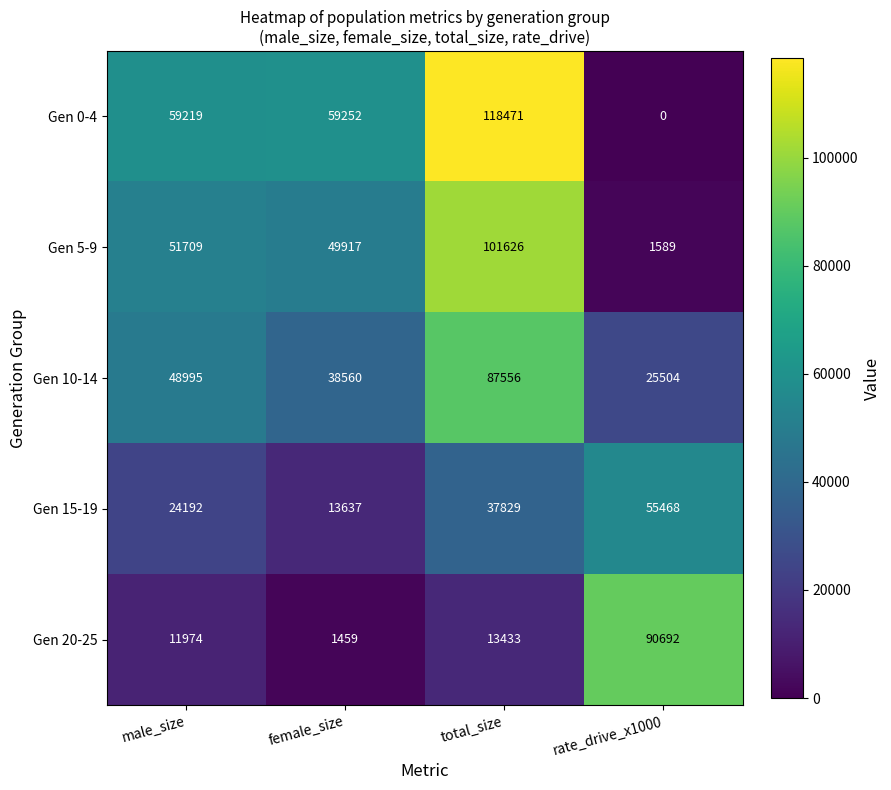

Reading right to left, what are all the values shown in this chart?

Gen 0-4: rate_drive_x1000=0	total_size=118471	female_size=59252	male_size=59219
Gen 5-9: rate_drive_x1000=1589	total_size=101626	female_size=49917	male_size=51709
Gen 10-14: rate_drive_x1000=25504	total_size=87556	female_size=38560	male_size=48995
Gen 15-19: rate_drive_x1000=55468	total_size=37829	female_size=13637	male_size=24192
Gen 20-25: rate_drive_x1000=90692	total_size=13433	female_size=1459	male_size=11974